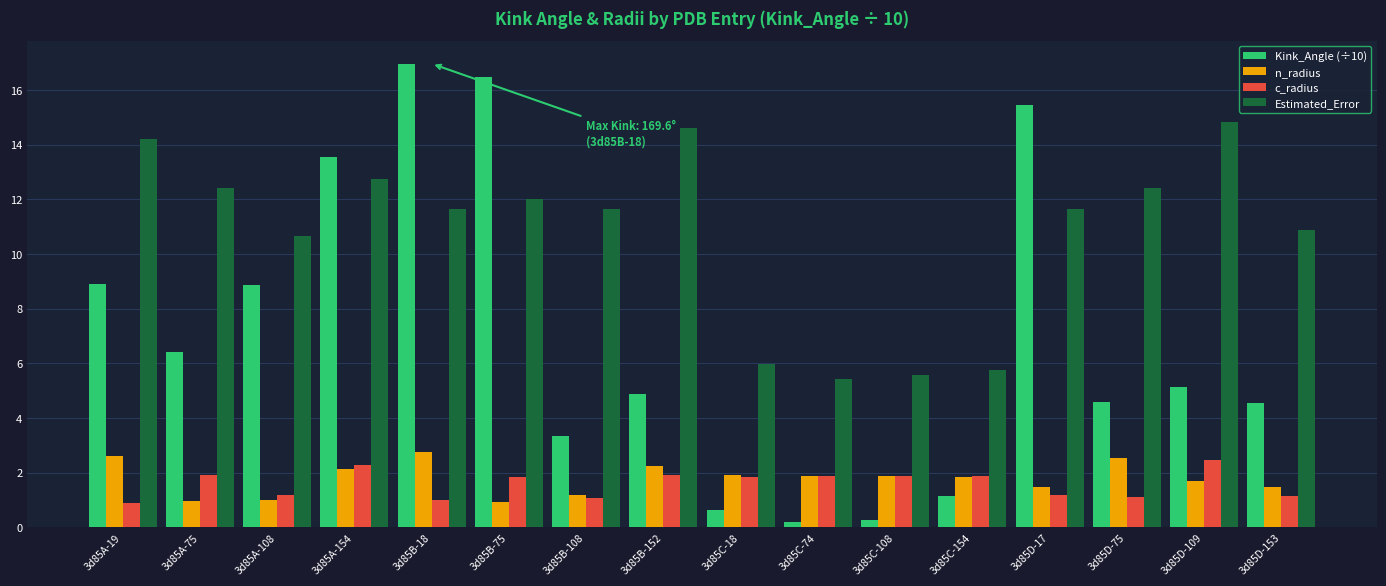

How many series are shown in this chart?

4